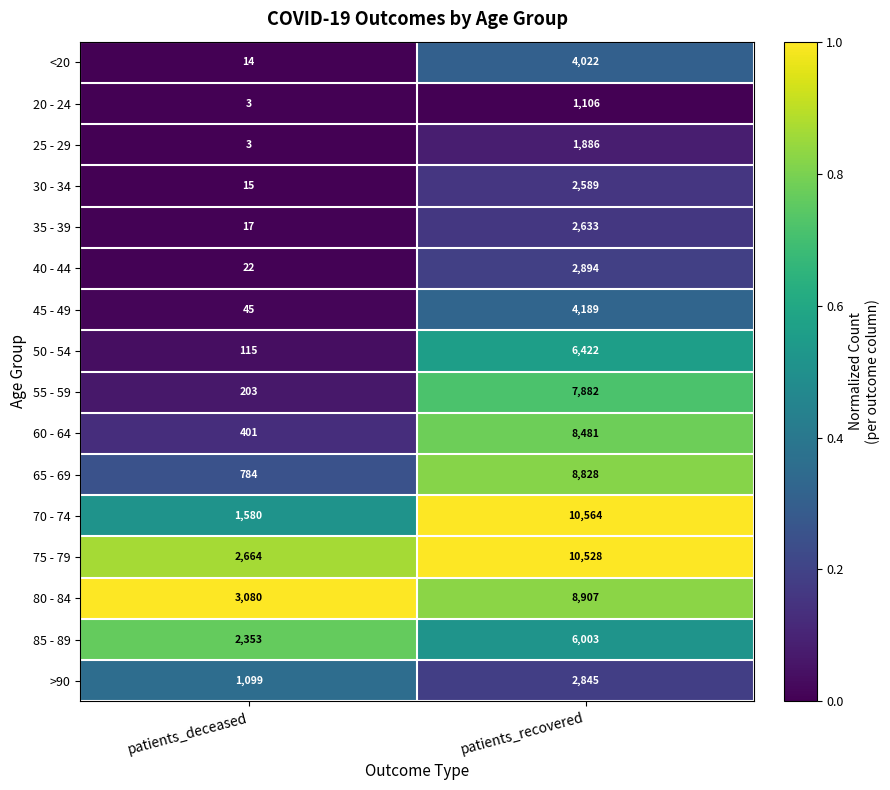

What is the average value of the 35 - 39 series?

1325